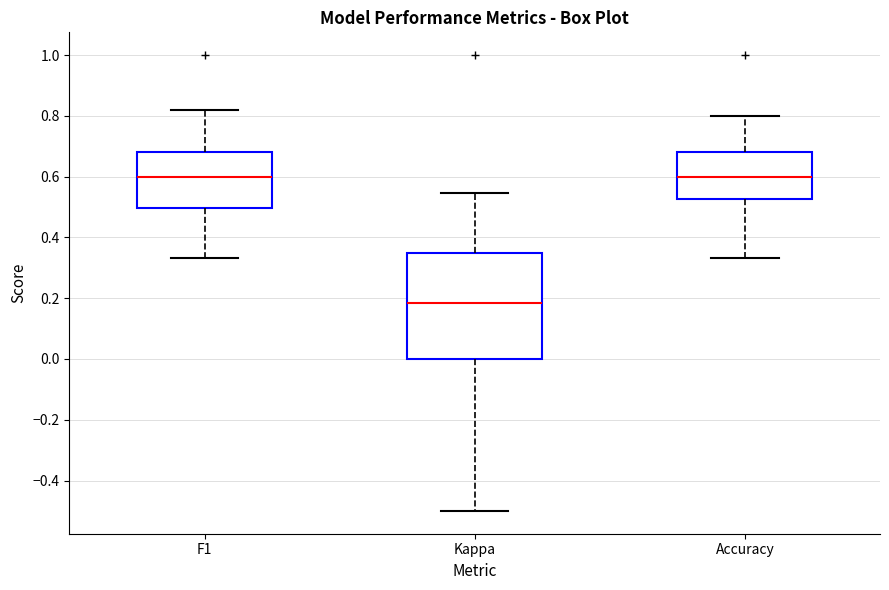

Which box is the tallest, from its lower edge to its upper edge?

Kappa